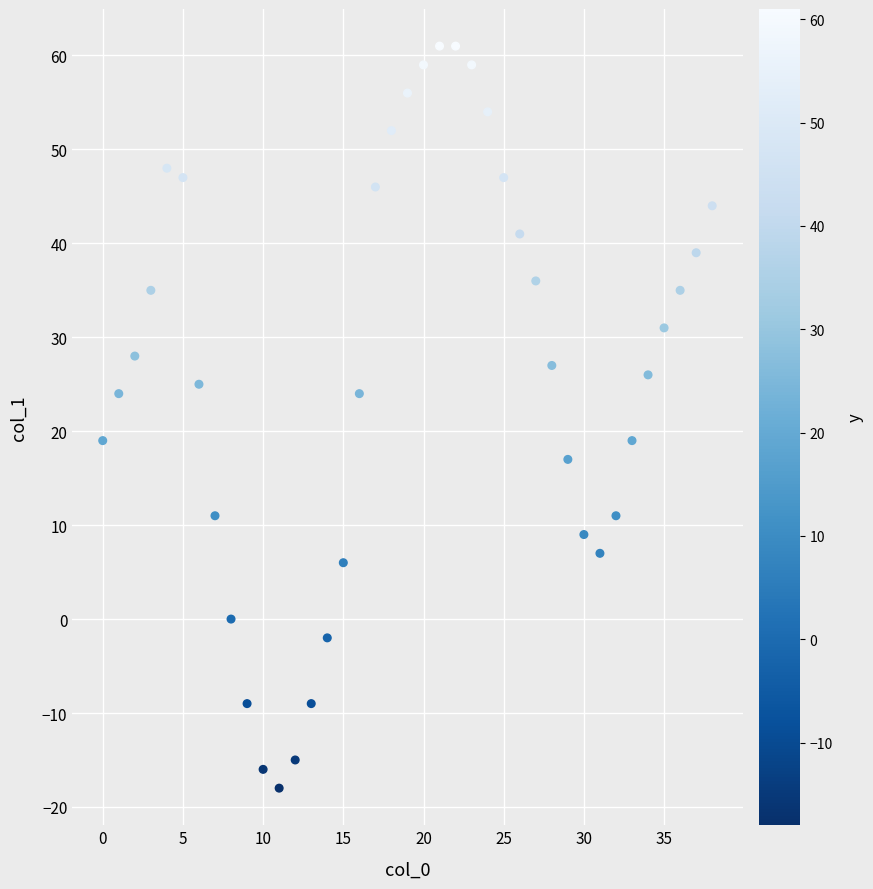

What is the range of Y values (max minus min)?

79